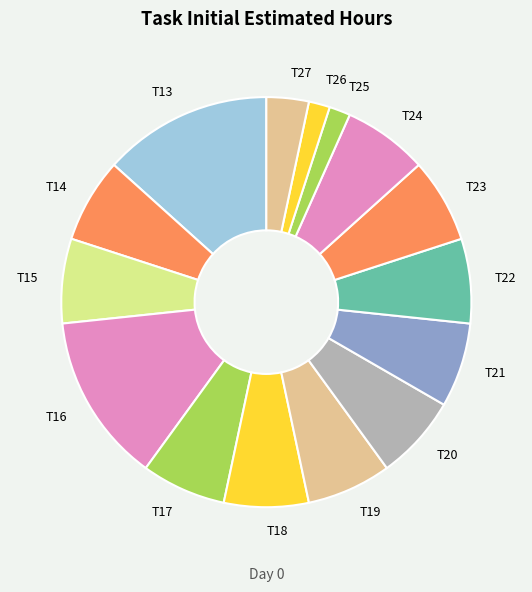

Count the number of slices in the pie.

15